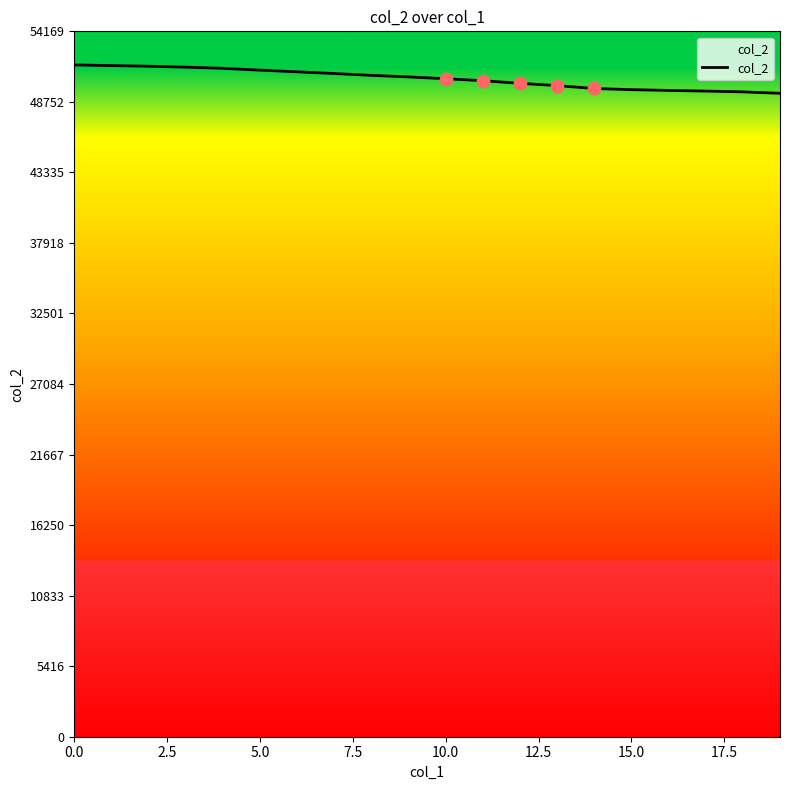

What is the difference between the maximum and minimum values?

2178